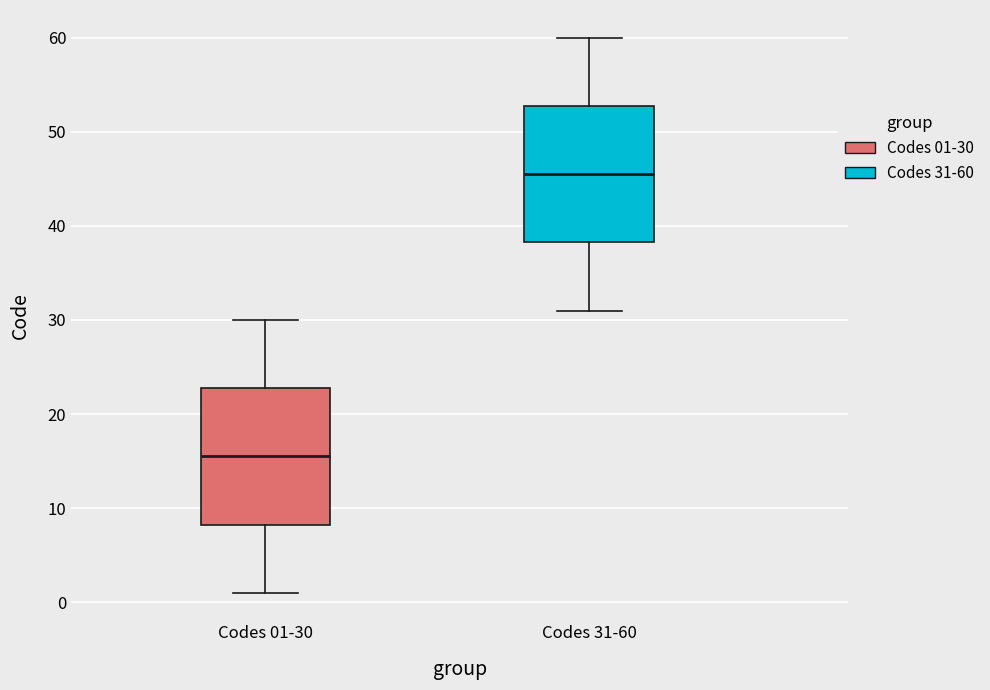

Reading left to right, transcribe this box plot: for each box, give where its median line is, the range the box spans, and where its two whiskers end, as read against the y-axis. The values are not printed on the chart, so give them approximately, as read against the axis.

Codes 01-30: median 16, box 8 to 23, whiskers 1 to 30
Codes 31-60: median 46, box 38 to 53, whiskers 31 to 60